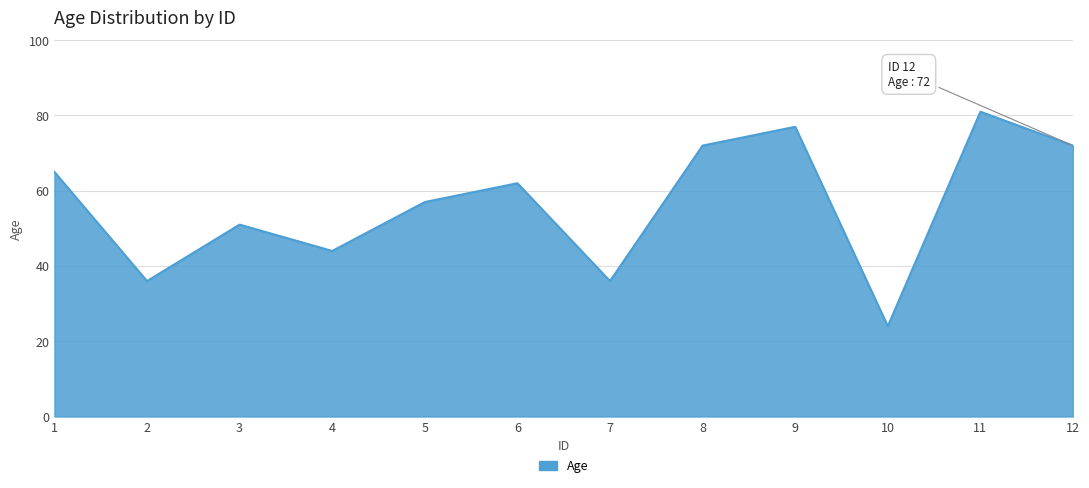

What is the difference between the maximum and minimum values?

57